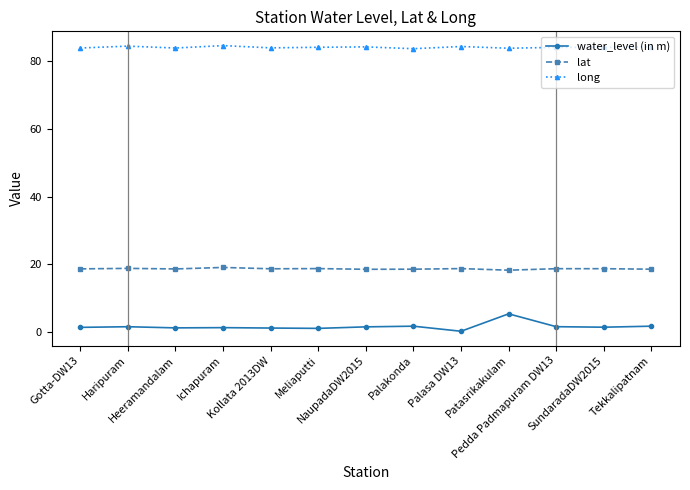

Which series has the largest total across all categories?

long